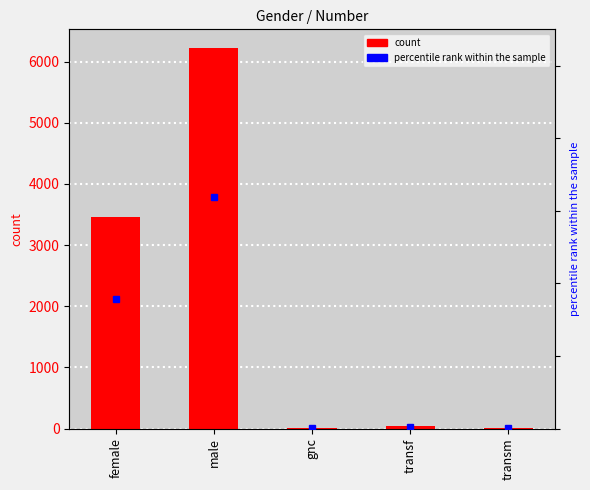

How many data points does each series have?

5